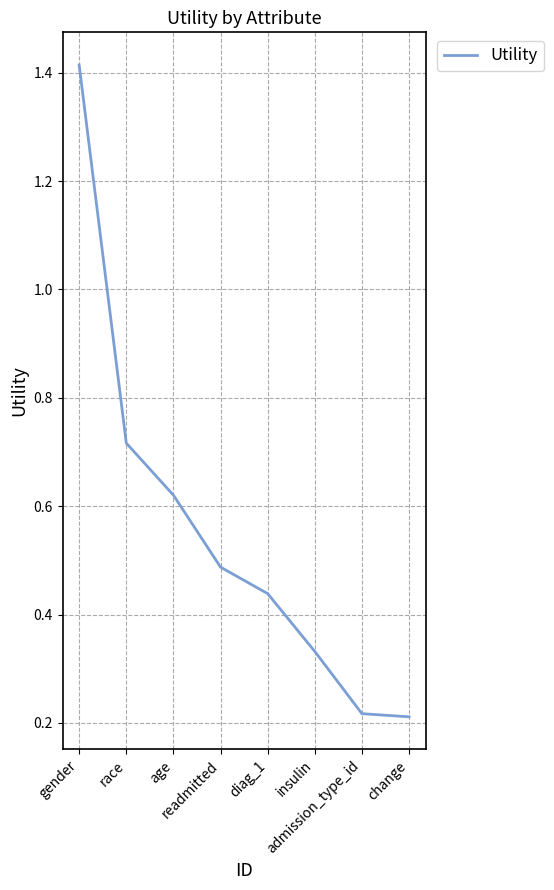

What is the difference between the maximum and second lowest values?

1.2